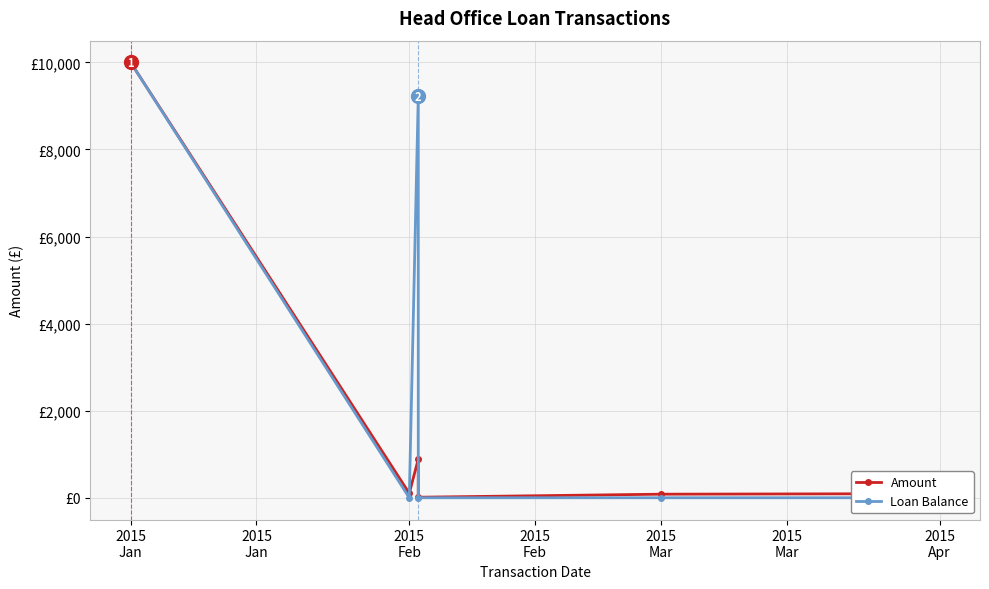

Which series ends up on top after the final intersection of Loan Balance and Amount?

Amount